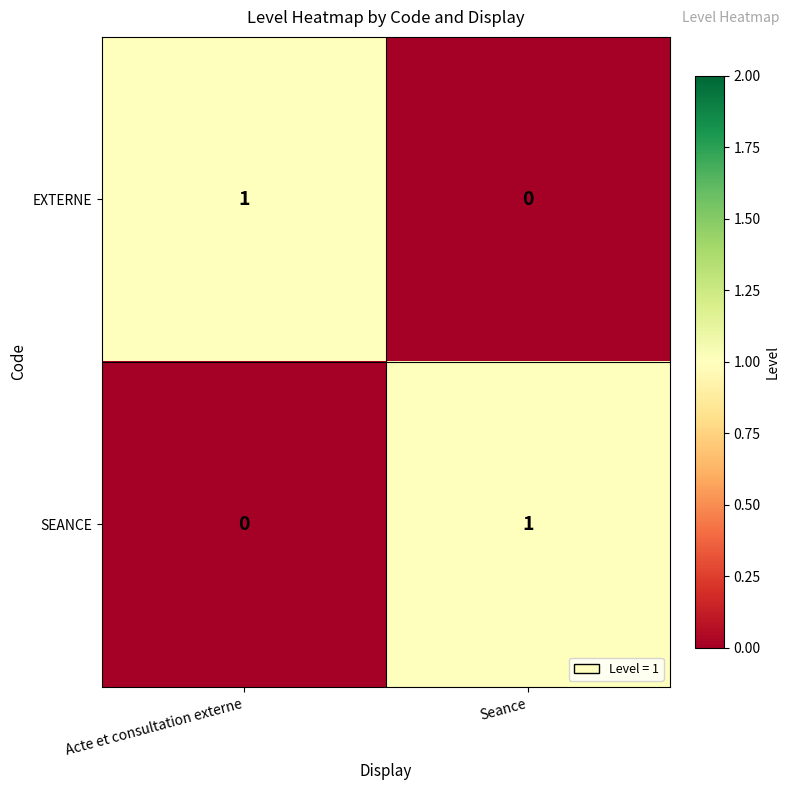

What is the total value across all series at Acte et consultation externe?

1